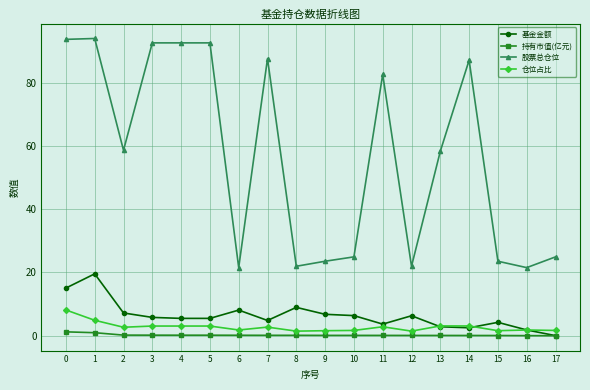

What is the average value of the 持有市值(亿元) series?

0.2